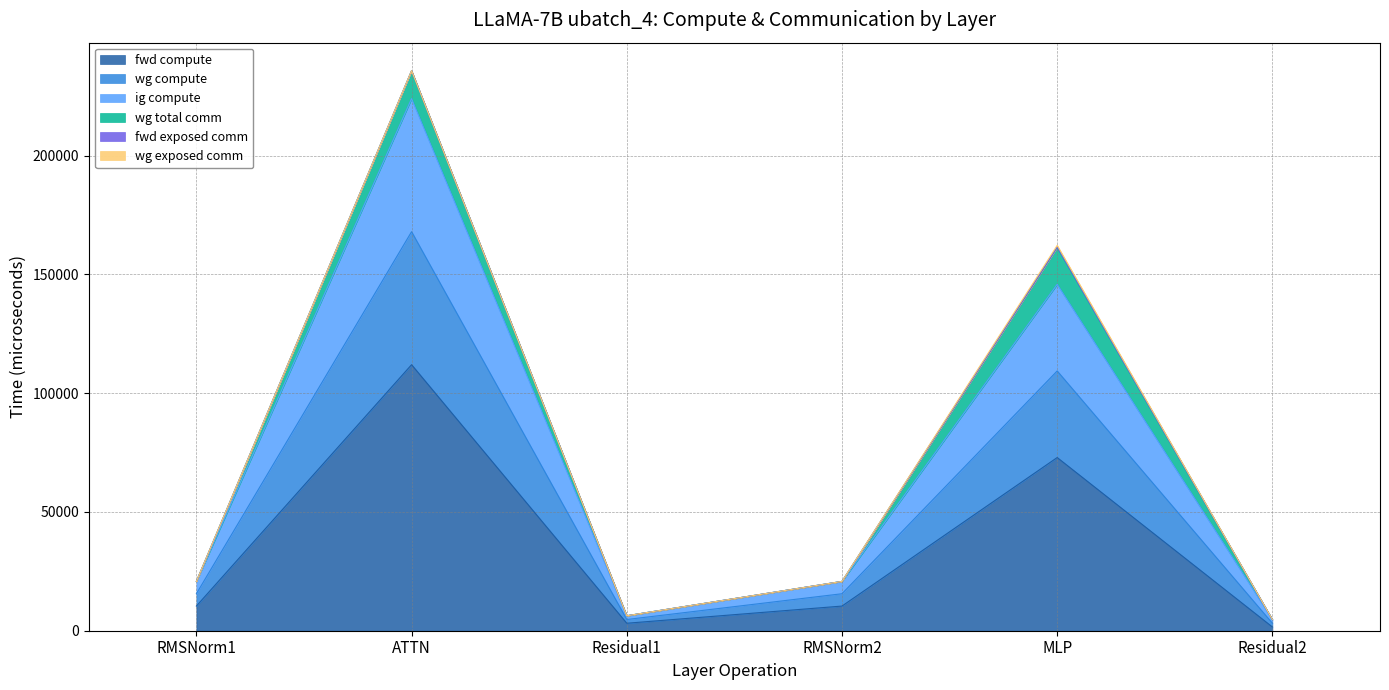

Does the chart display data point markers on the line(s)?

No